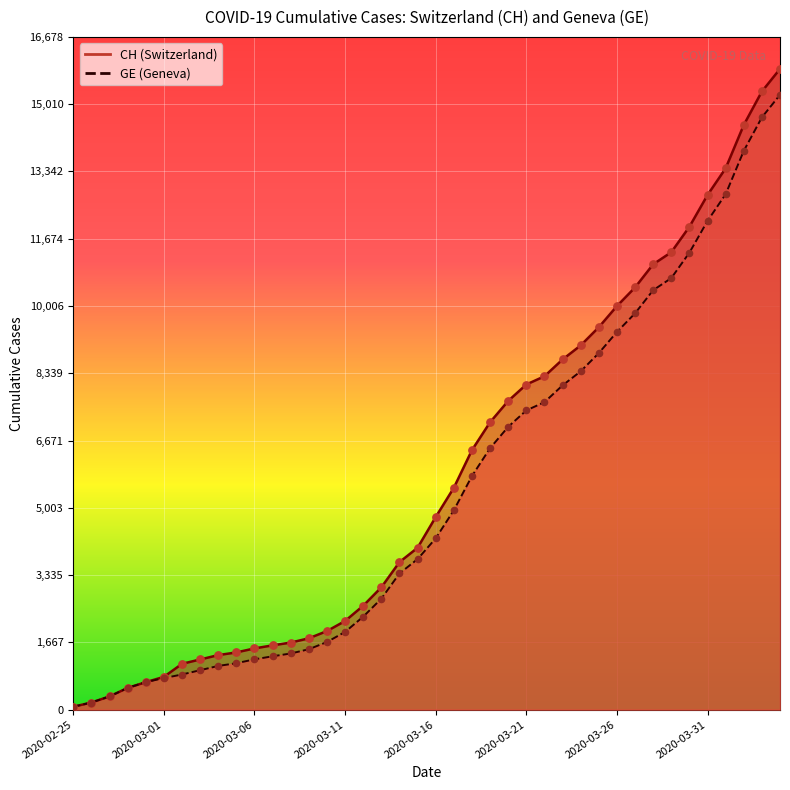

Which series has the largest total across all categories?

CH